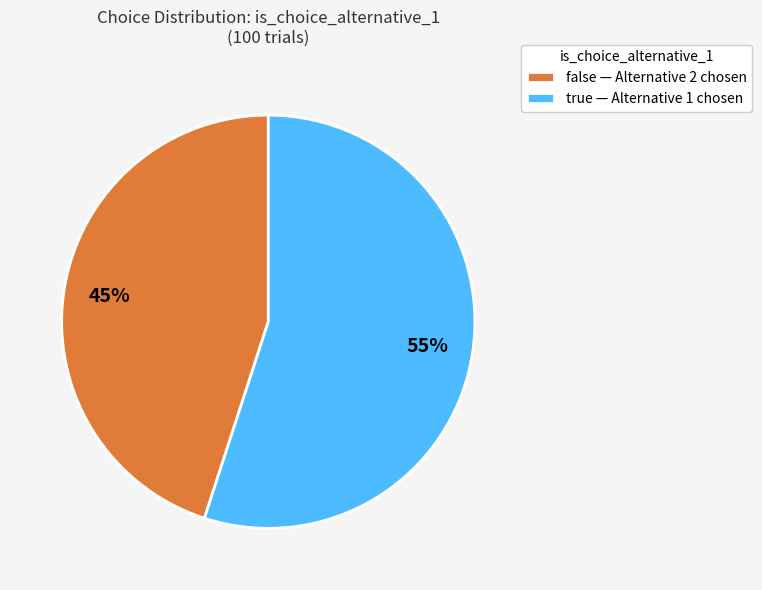

Is there a majority slice in this chart?

Yes